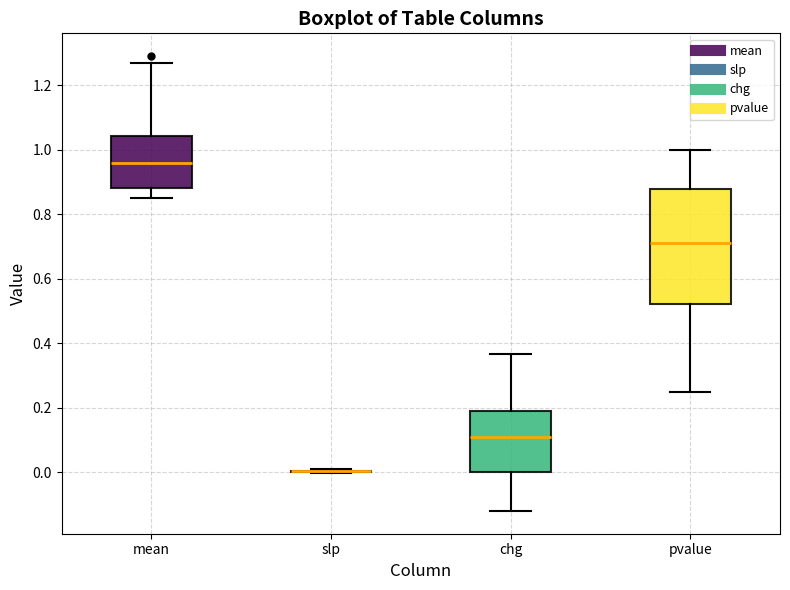

Reading left to right, transcribe this box plot: for each box, give where its median line is, the range the box spans, and where its two whiskers end, as read against the y-axis. The values are not printed on the chart, so give them approximately, as read against the axis.

mean: median 0.96, box 0.88 to 1.04, whiskers 0.86 to 1.28
slp: box collapsed to a line at 0.00, whiskers 0.00 to 0.00
chg: median 0.10, box 0.00 to 0.20, whiskers -0.12 to 0.36
pvalue: median 0.72, box 0.52 to 0.88, whiskers 0.26 to 1.00